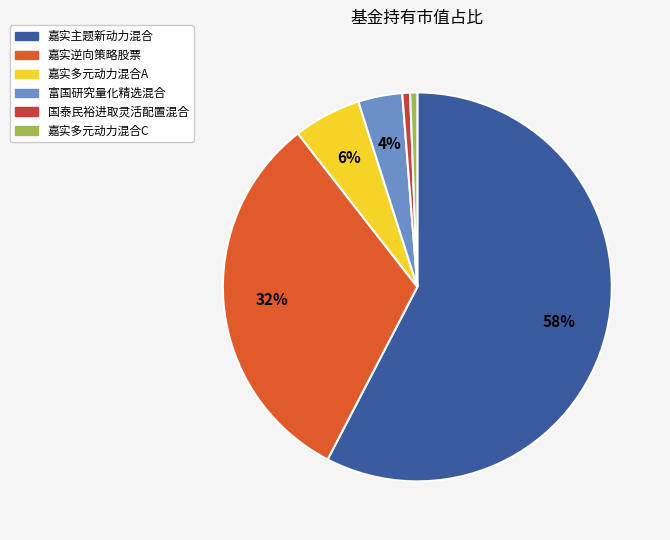

Is it true that 国泰民裕进取灵活配置混合 is 1% of the pie?

True